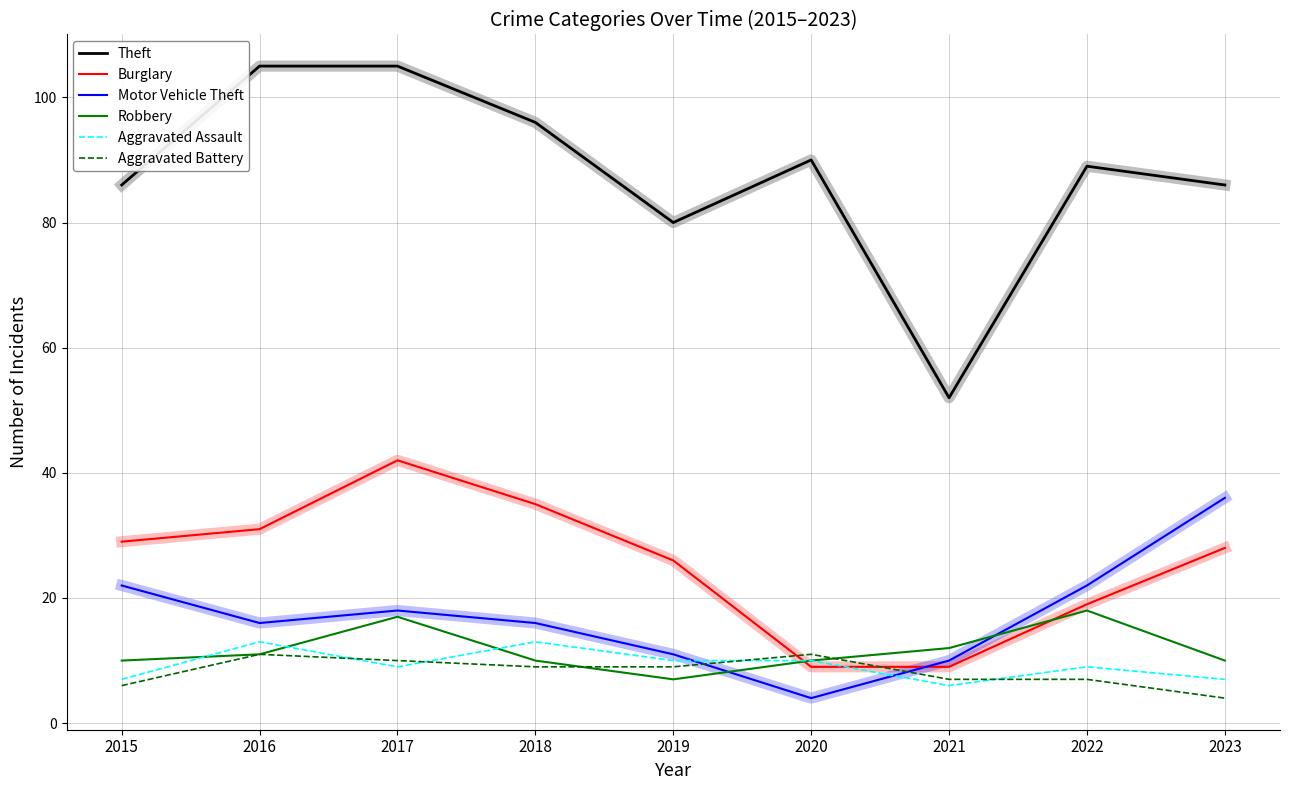

True or false: Burglary and Aggravated Assault cross at least once.

True